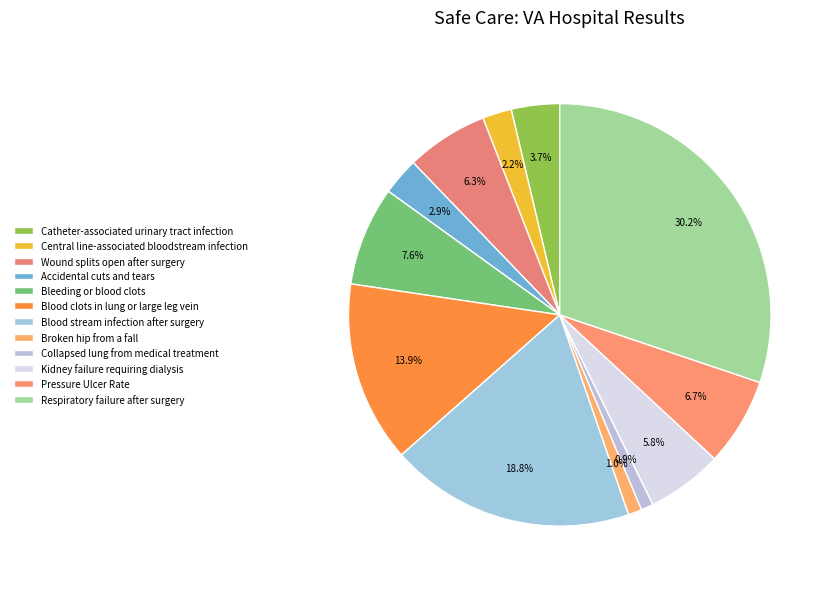

What is the change in value from Bleeding or blood clots to Pressure Ulcer Rate?

-0.3